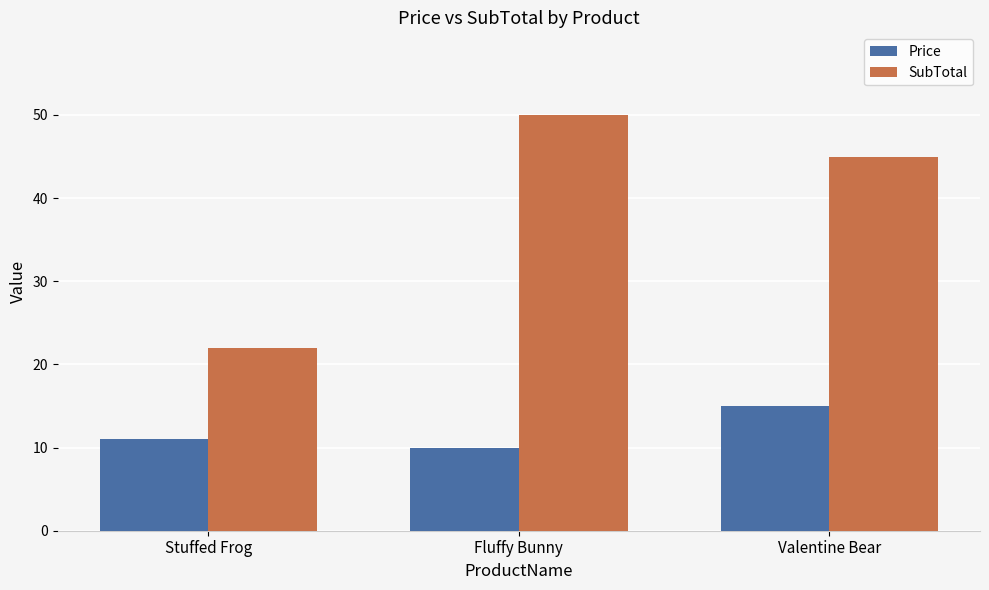

What is the spread (max minus min) of values at Valentine Bear?

30.0